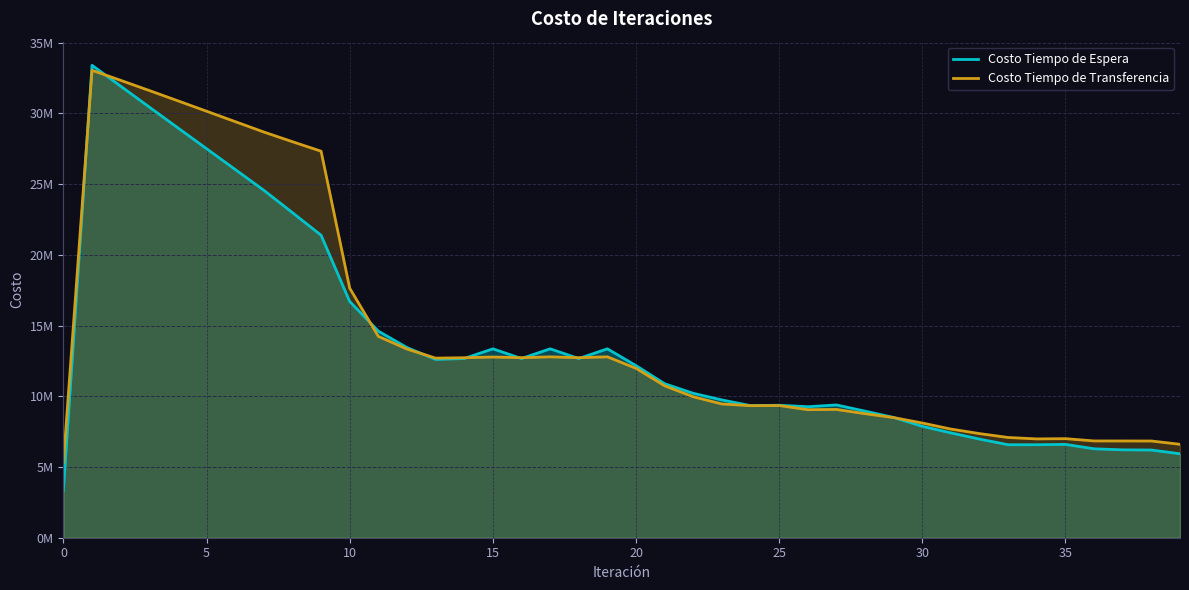

In Costo Tiempo de Espera, how many points are lower than both neighbors (excluding endpoints)?

6